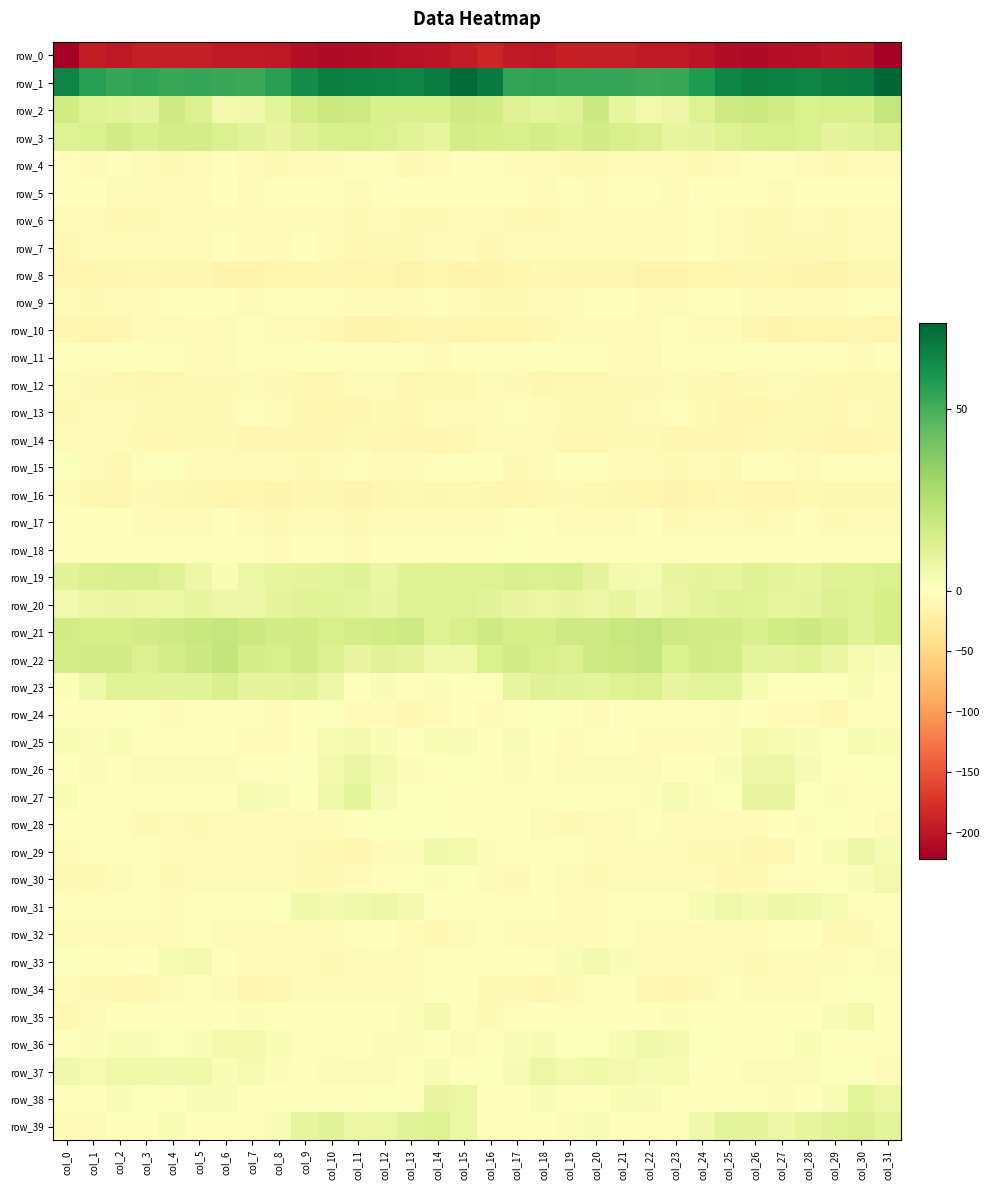

Rank the series by their maximum value, from lowest to highest.

row_0, row_8, row_16, row_12, row_14, row_6, row_10, row_7, row_13, row_17, row_4, row_9, row_5, row_32, row_11, row_34, row_18, row_15, row_24, row_28, row_33, row_35, row_25, row_30, row_36, row_29, row_31, row_37, row_26, row_27, row_38, row_39, row_23, row_19, row_20, row_3, row_21, row_2, row_22, row_1